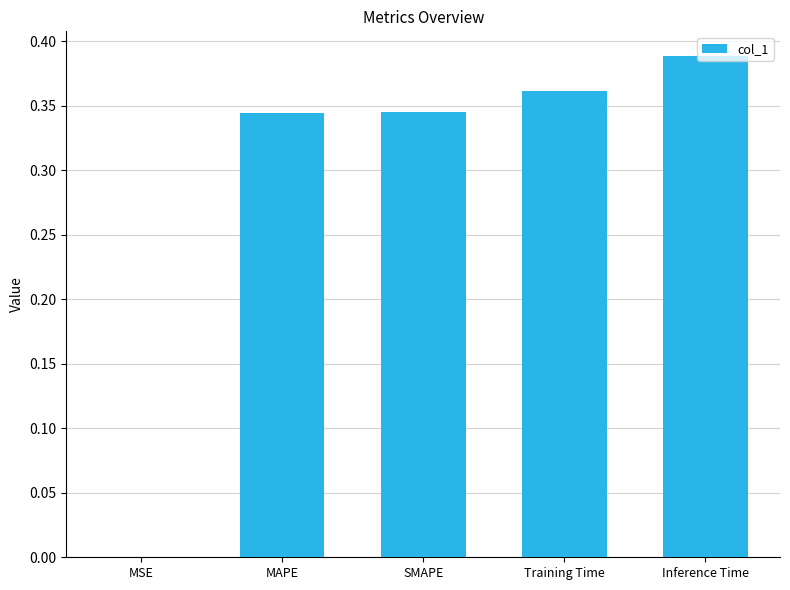

Is it true that the value at SMAPE is 0.1?

False